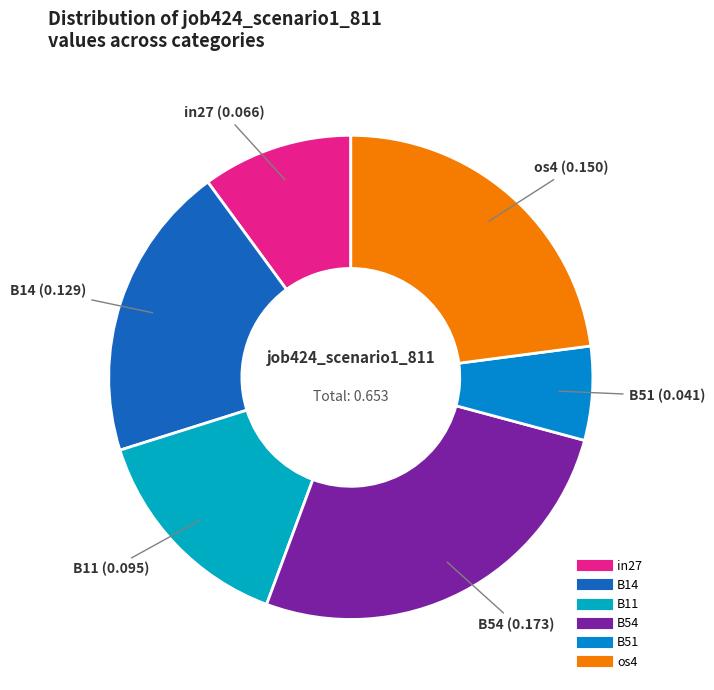

Count the number of slices in the pie.

6